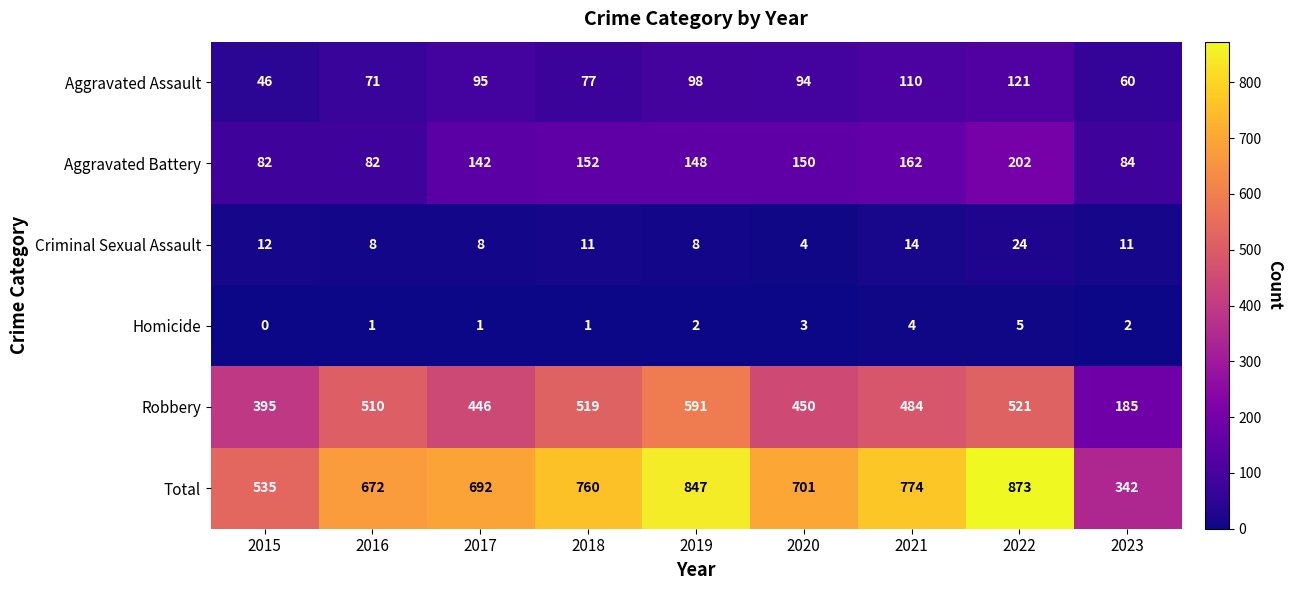

True or false: Homicide has a value of 3 at 2020.

True